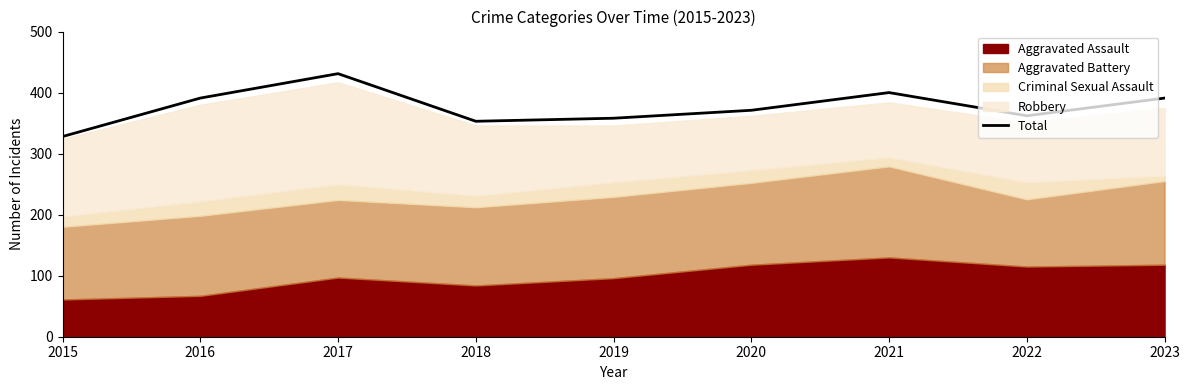

How many values exceed 371?

4